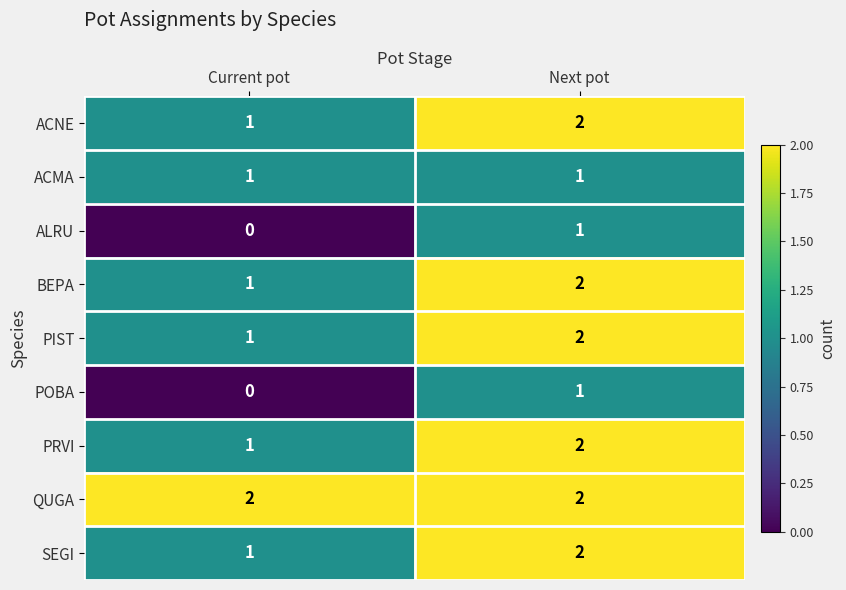

Reading left to right, extract all data points from this chart.

ACNE: 1	2
ACMA: 1	1
ALRU: 0	1
BEPA: 1	2
PIST: 1	2
POBA: 0	1
PRVI: 1	2
QUGA: 2	2
SEGI: 1	2